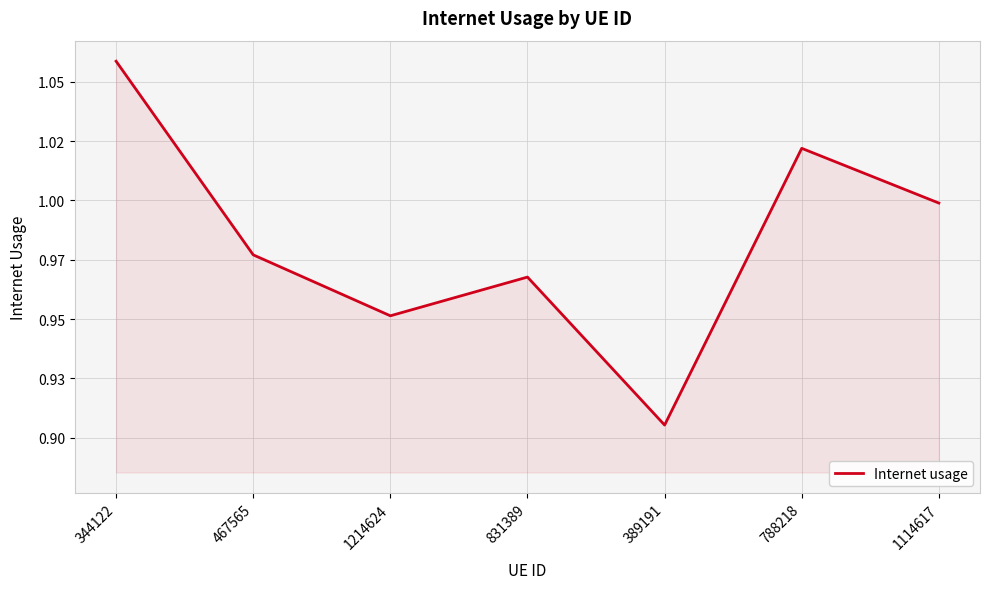

Is this an area chart (filled region under the line)?

Yes